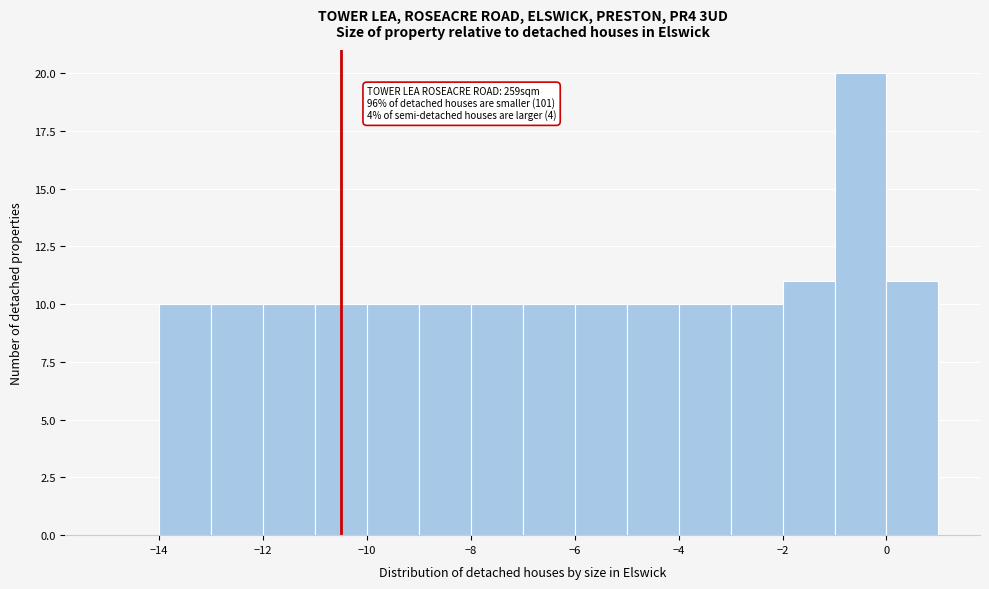

Which range on the x-axis has the tallest bar?

-1 to 0